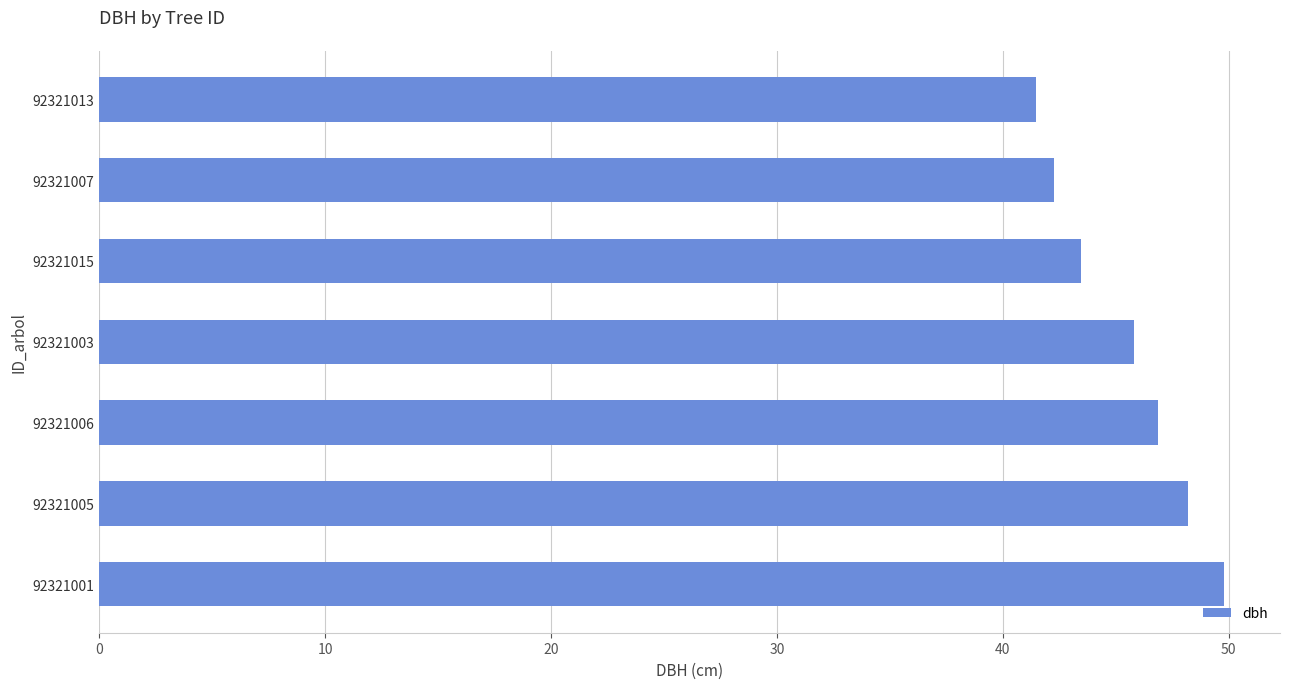

What is the change in value from 92321001 to 92321006?

-2.9